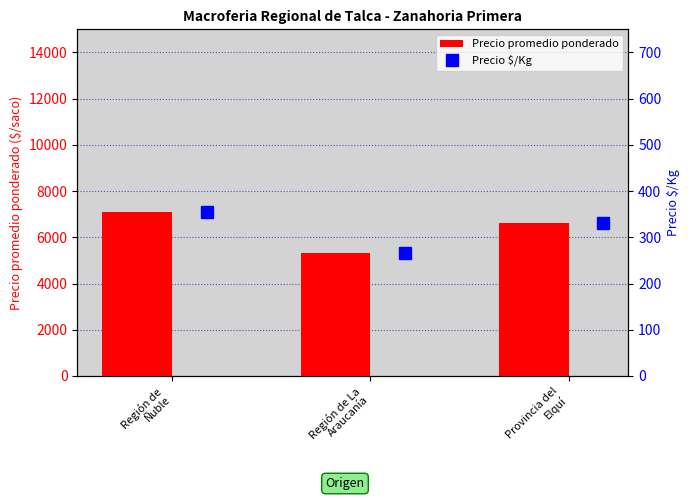

What is the lowest value of the Precio promedio ponderado series?

5333